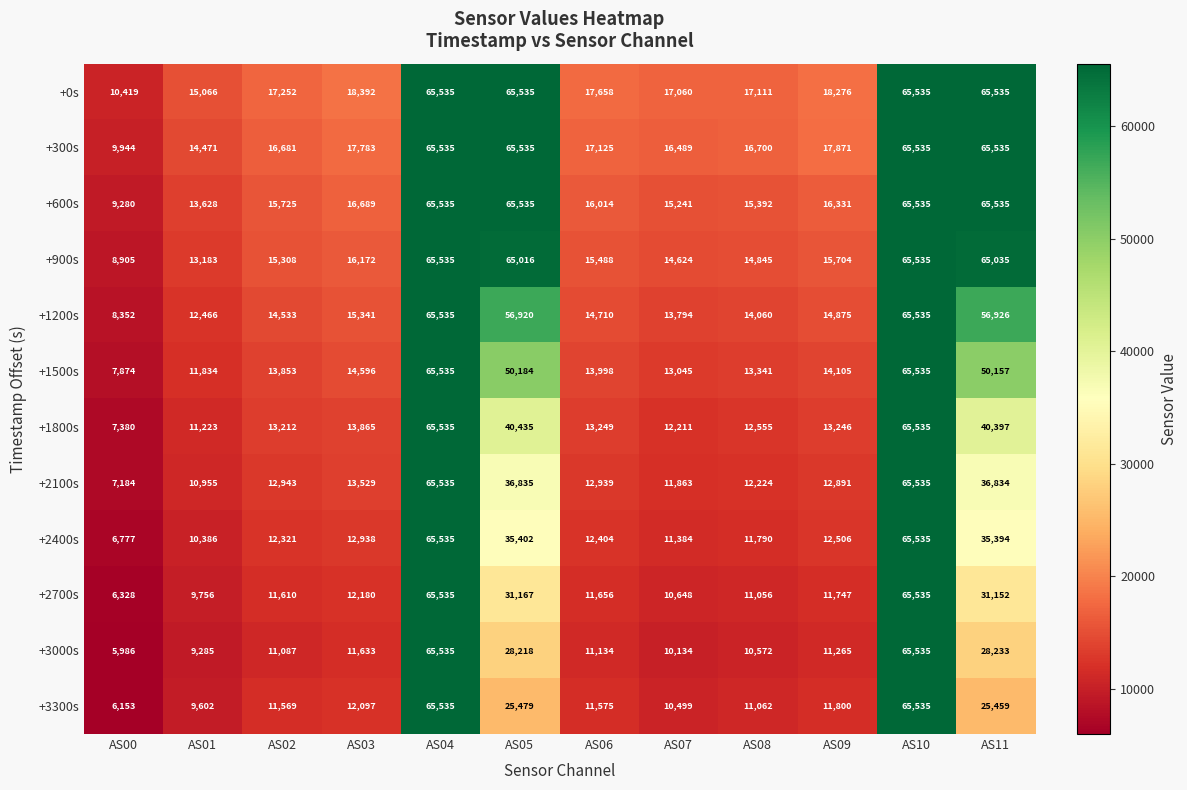

Which series has the widest spread of values?

+3000s